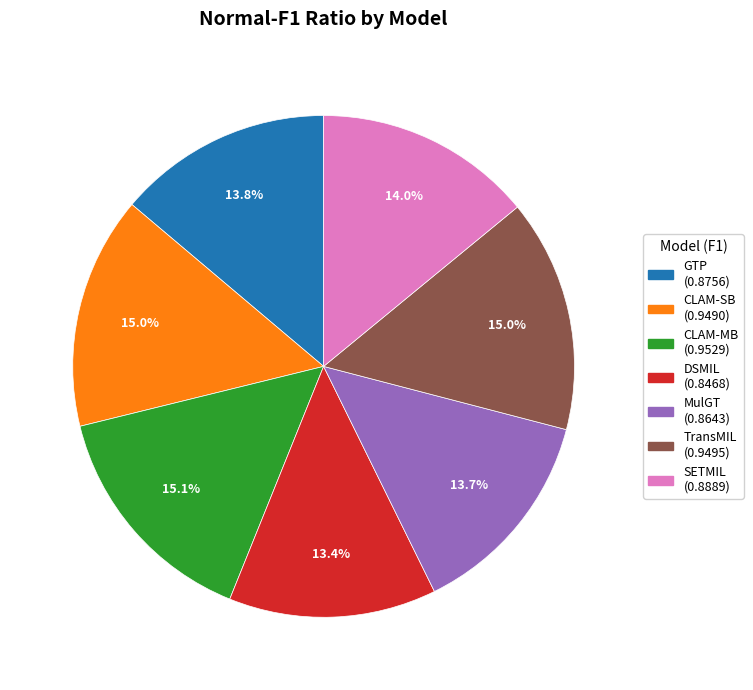

Which has a higher value, GTP or CLAM-SB?

CLAM-SB